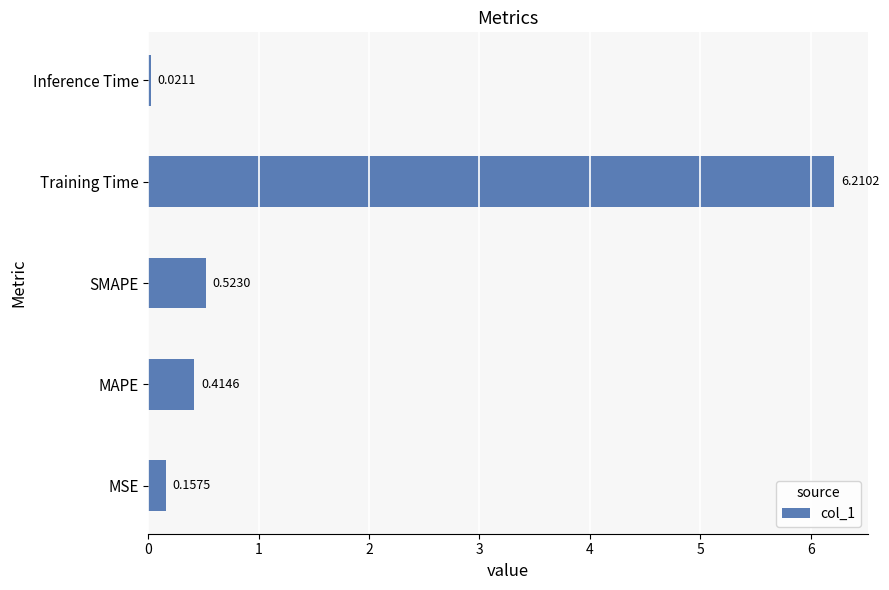

Are the bars grouped side by side (vs. stacked)?

No